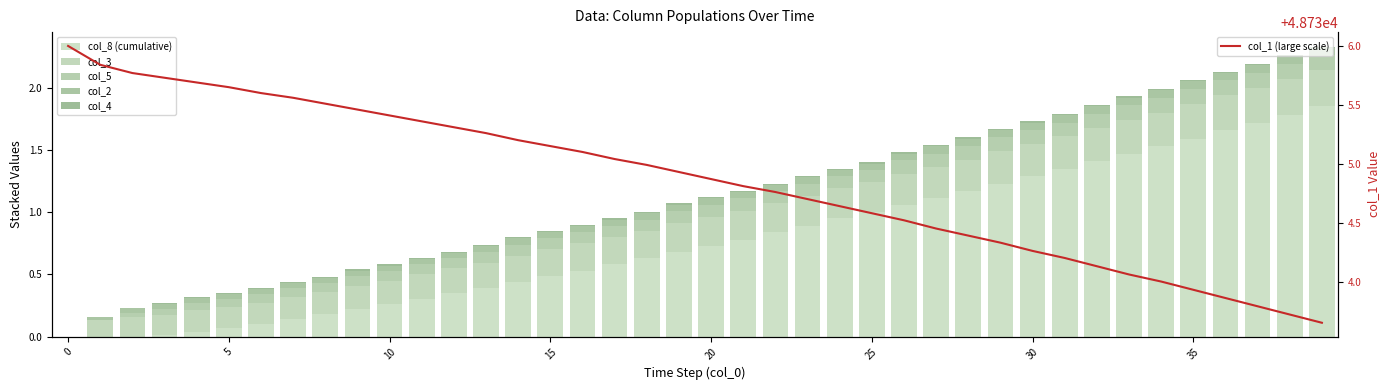

What is the label of the 33rd bar from the left?

32